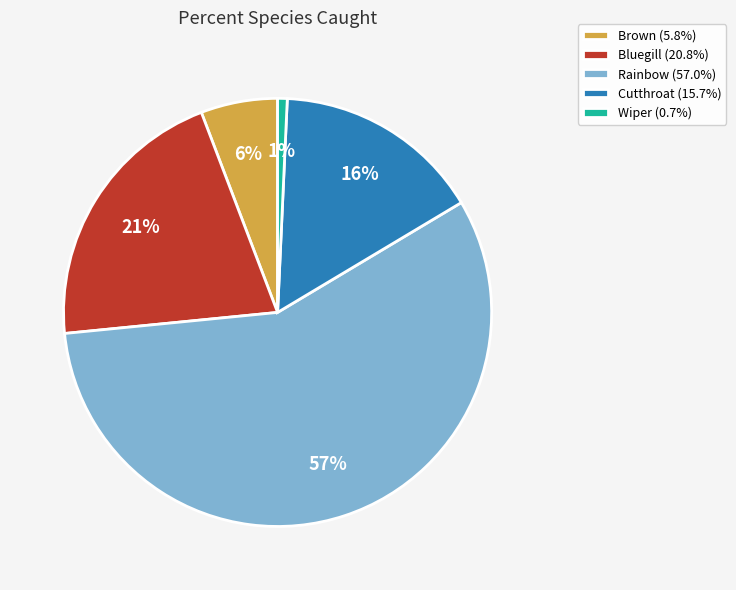

Is the sum of Bluegill (20.8%) and Wiper (0.7%) greater than half?

No